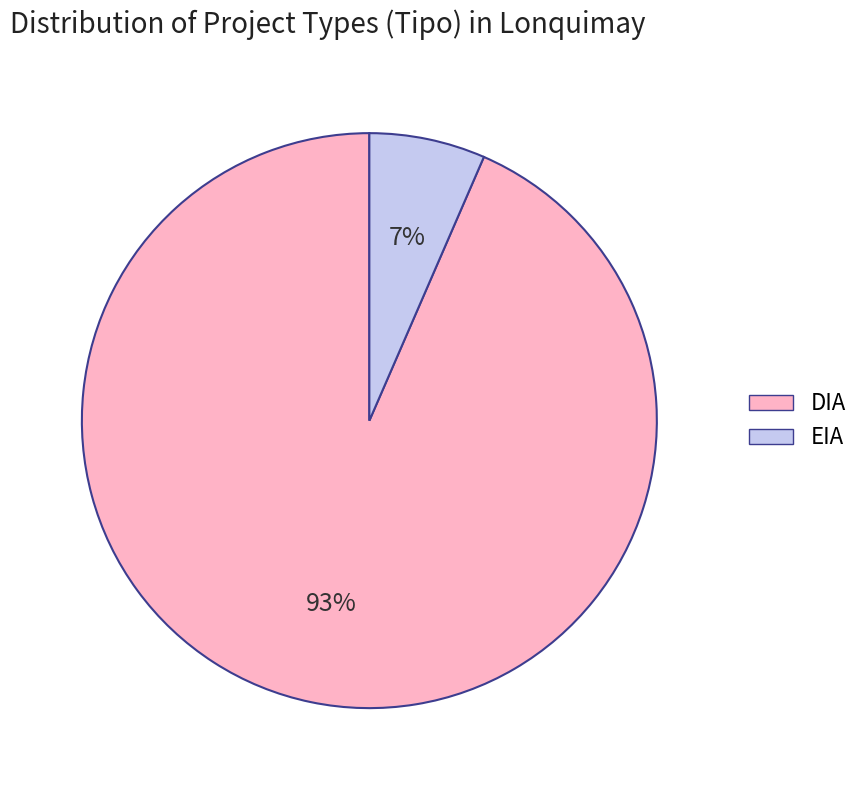

Which category accounts for the majority?

DIA